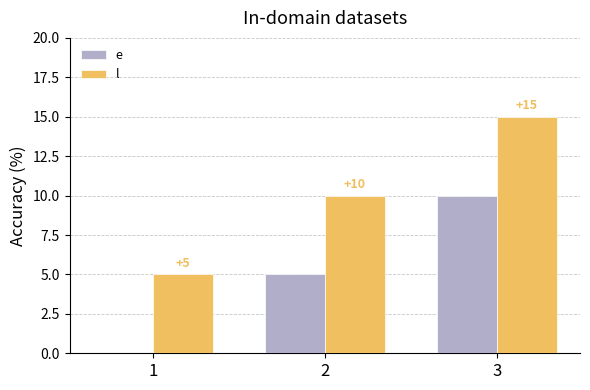

What is the sum of all e values?

15